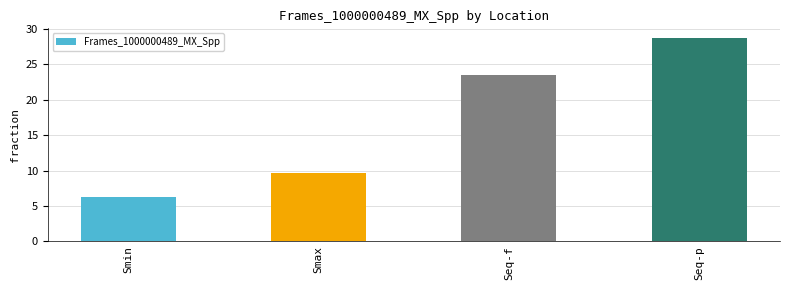

What is the minimum value shown in the chart?

6.3